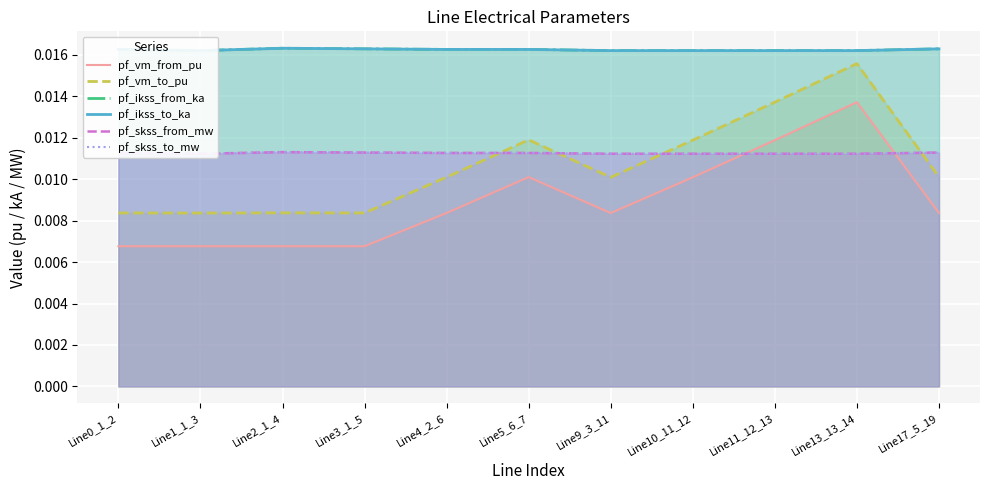

Is it true that pf_skss_to_mw equals 0.0 at Line17_5_19?

False